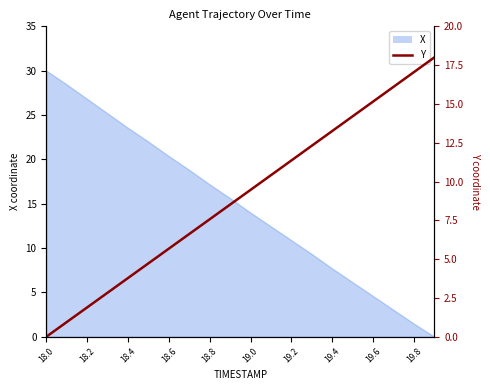

What is the value of the 17th point from the left?

15.2